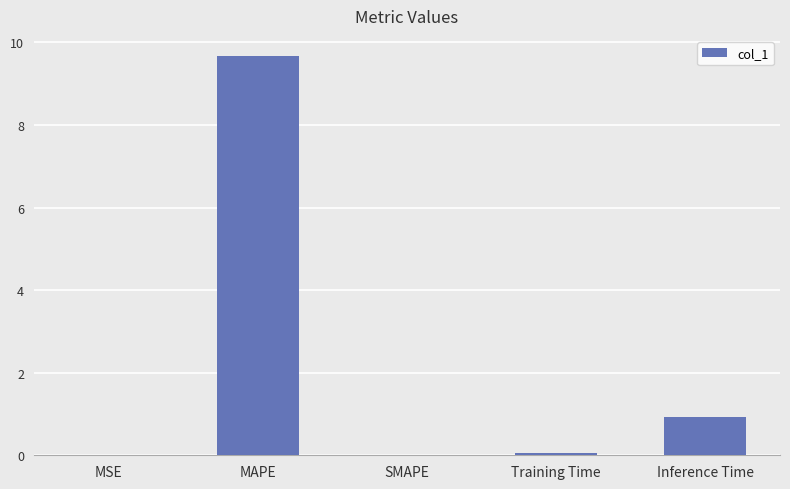

What is the sum of the values at Inference Time and SMAPE?

0.9